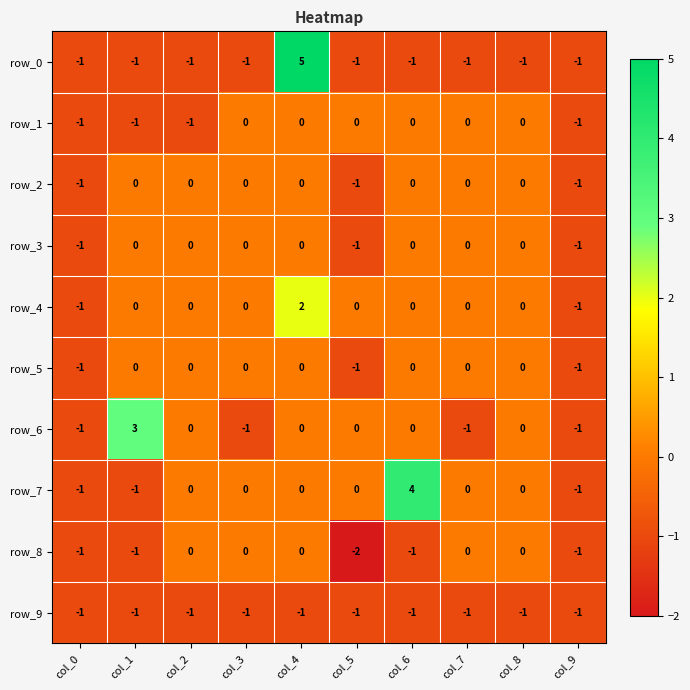

What is the difference between the maximum and second lowest values in the row_1 series?

1